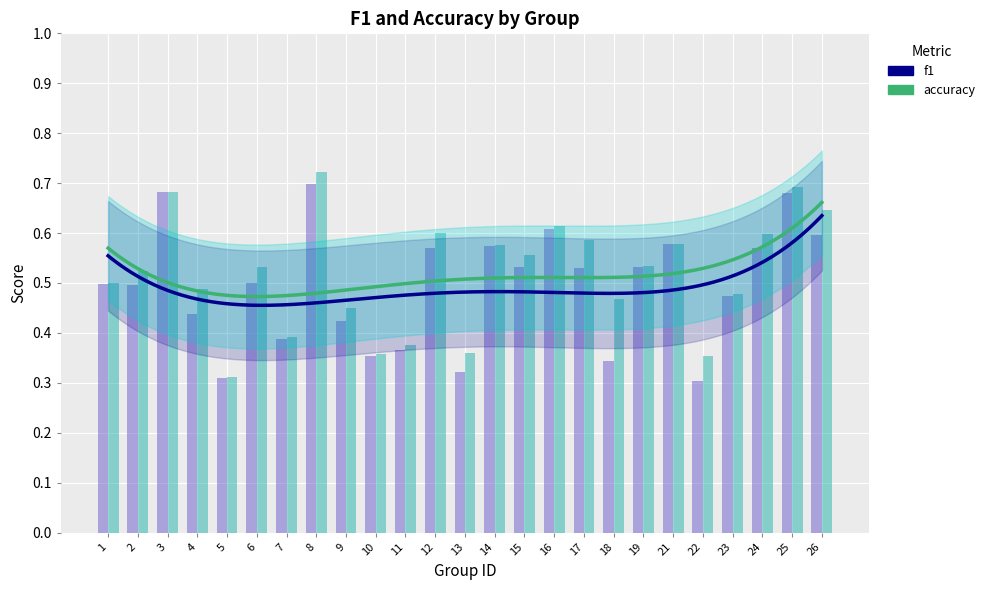

Are the bars grouped side by side (vs. stacked)?

Yes